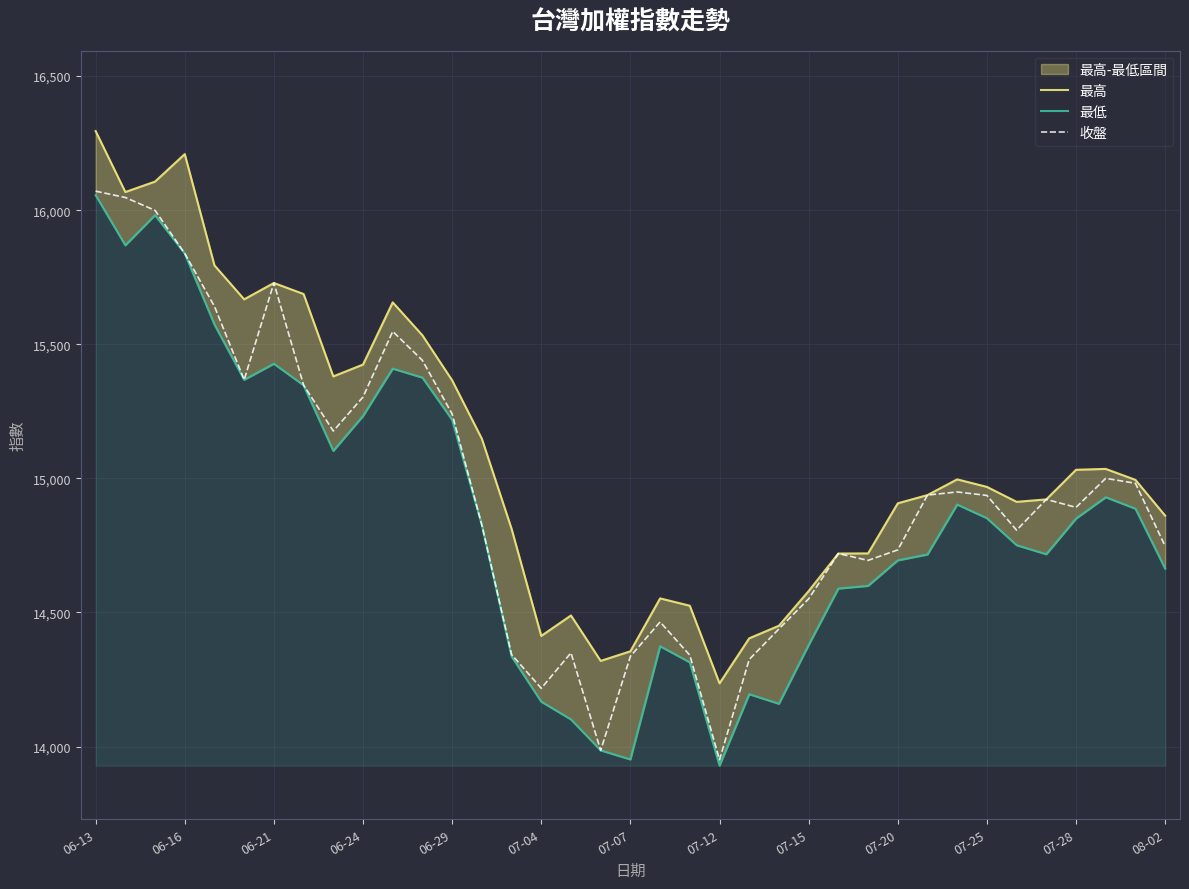

True or false: 最高 and 最低 intersect in this chart.

False